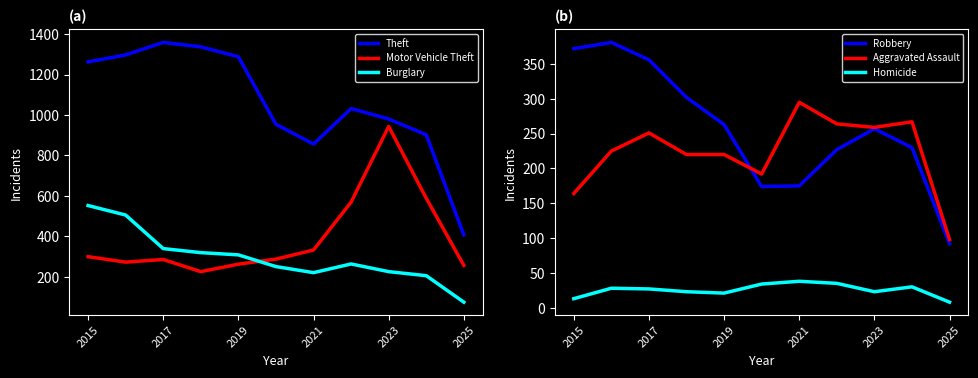

The Theft series shows 407 at 2025. True or false?

True